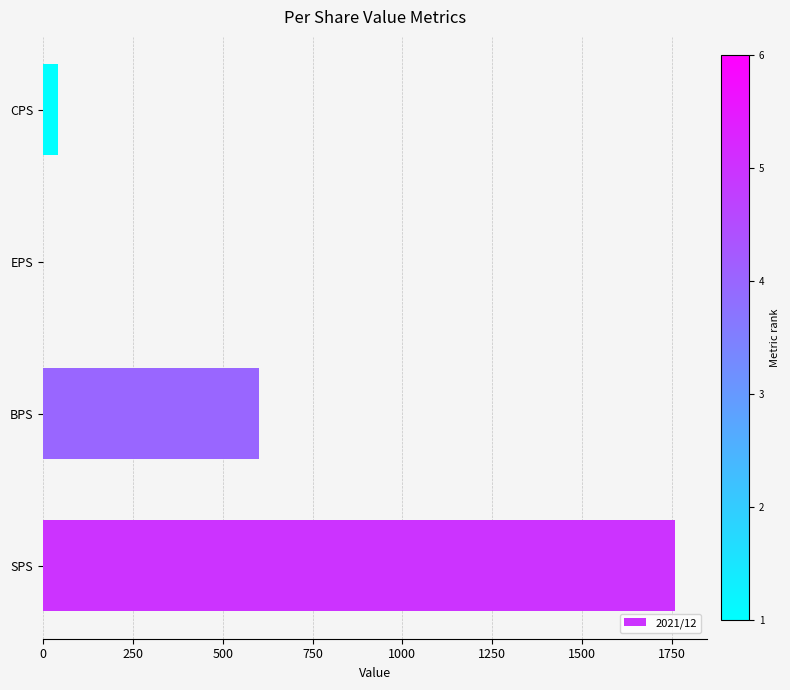

What is the sum of the values at SPS and BPS?

2361